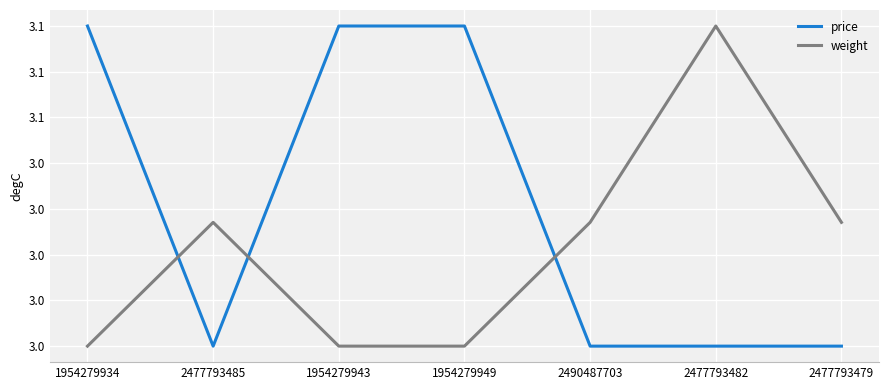

Does the chart have visible grid lines?

Yes